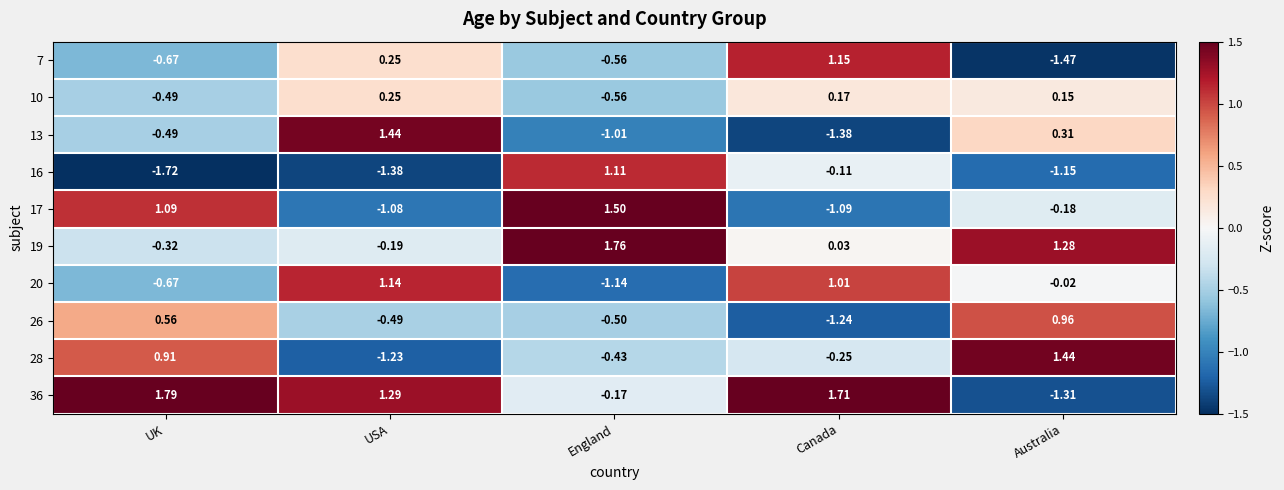

Which series changed the most between UK and USA?

17